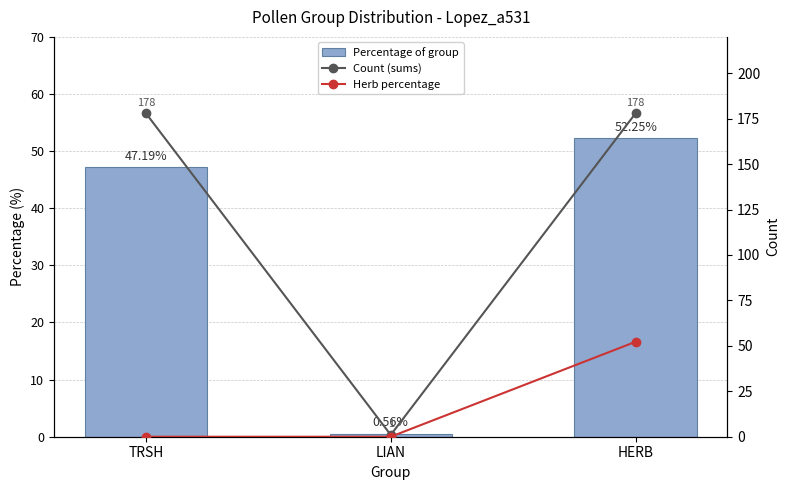

True or false: Herb percentage has a value of 52.2 at HERB.

True